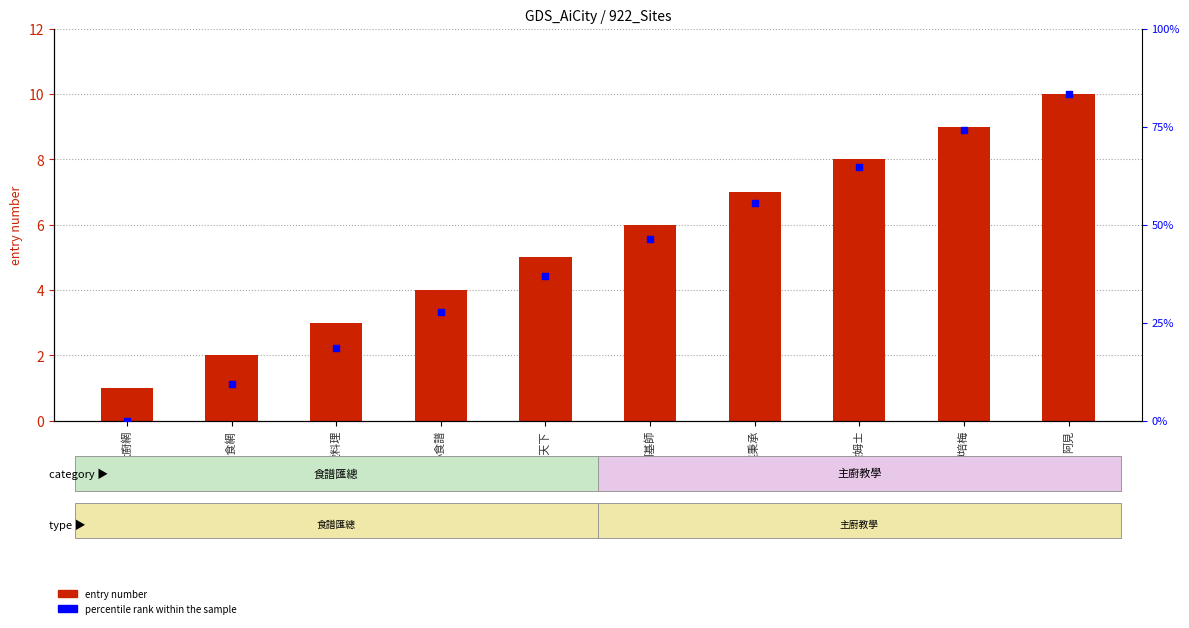

Which series has the largest total across all categories?

entry number